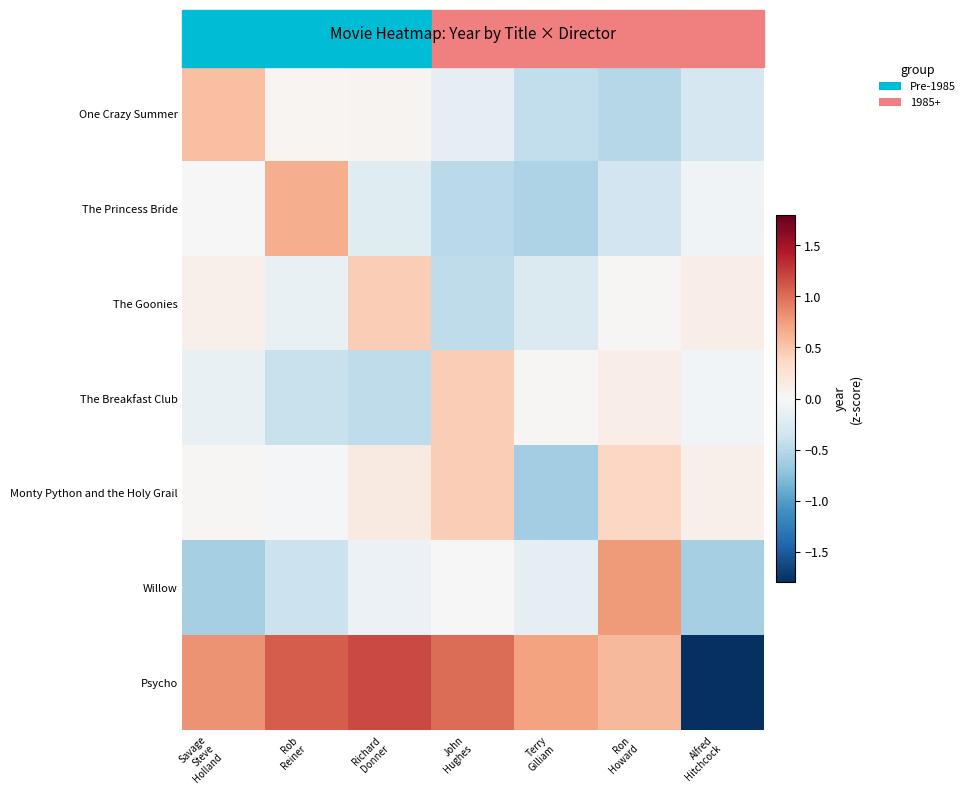

Count the number of data series in this chart.

7